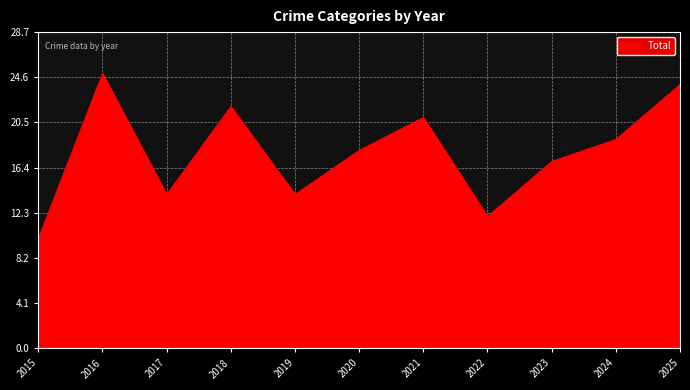

What is the maximum value shown in the chart?

25